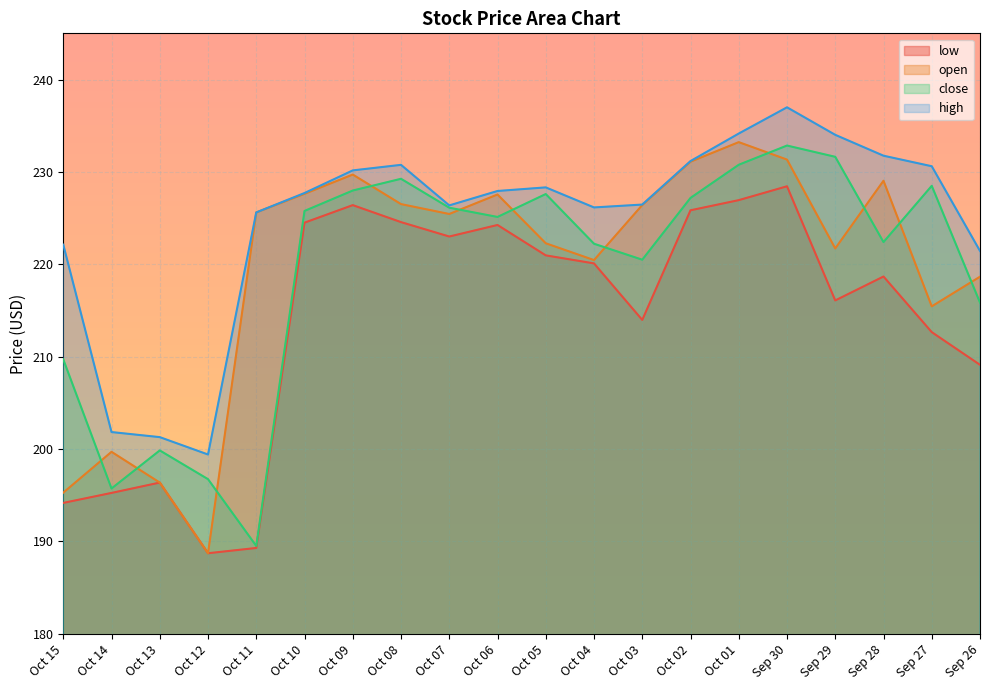

How many interior local valleys does the high series have?

3